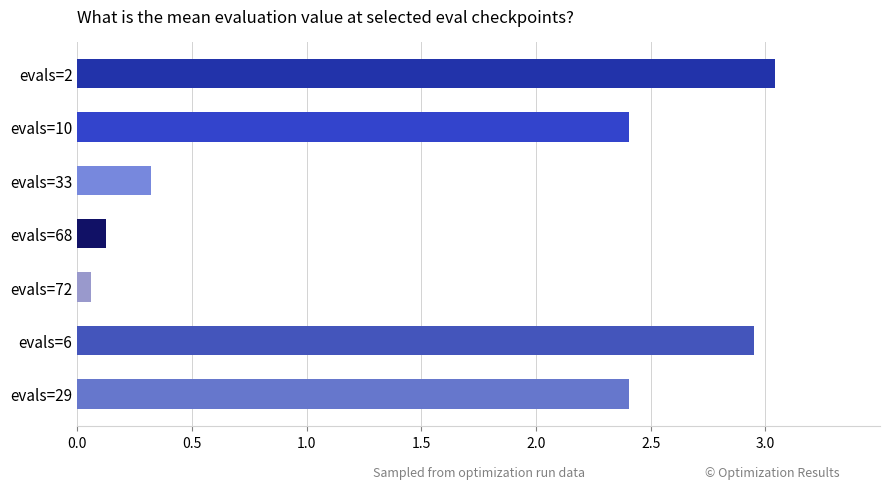

Read the value at evals=29.

2.4